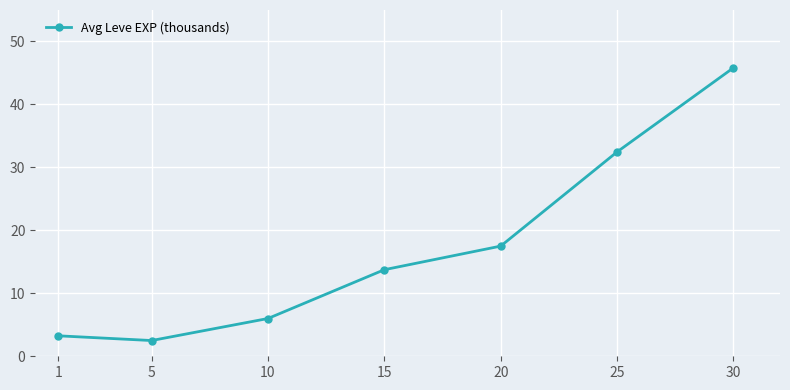

What is the value of the 7th point from the left?

45.8